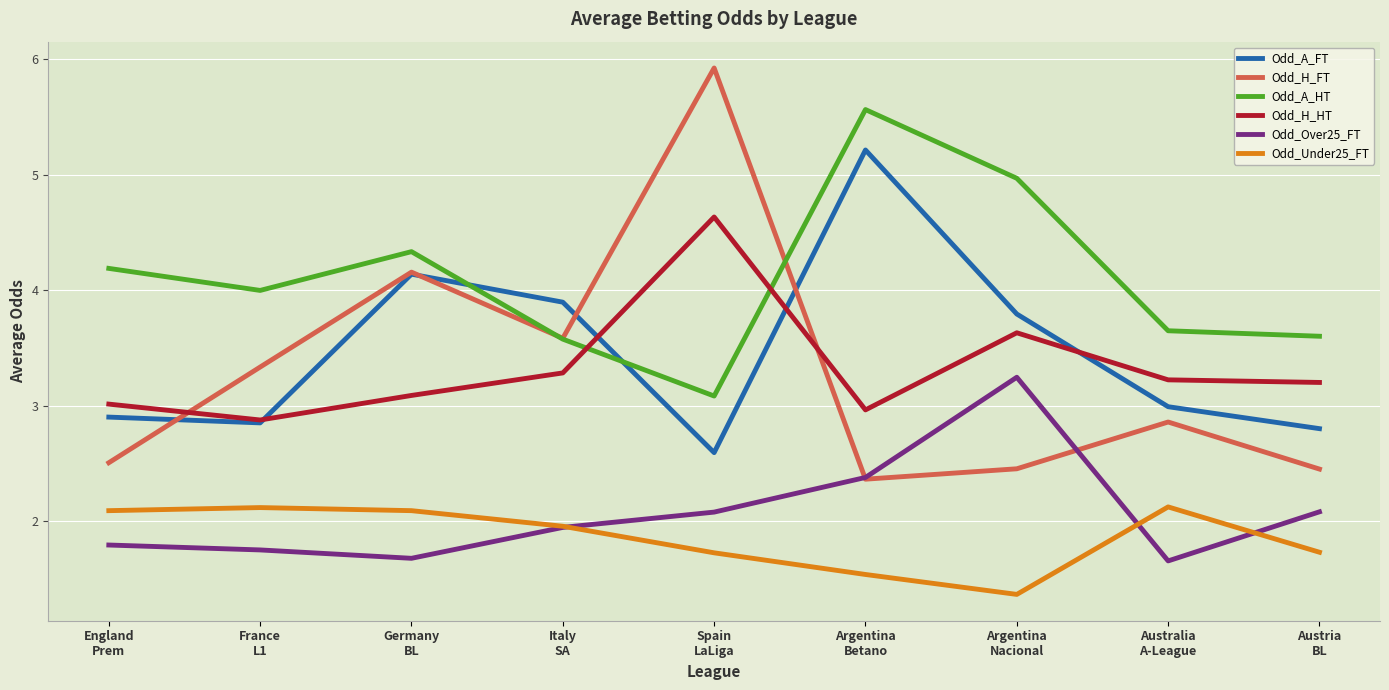

What is the highest value of the Odd_Over25_FT series?

3.2